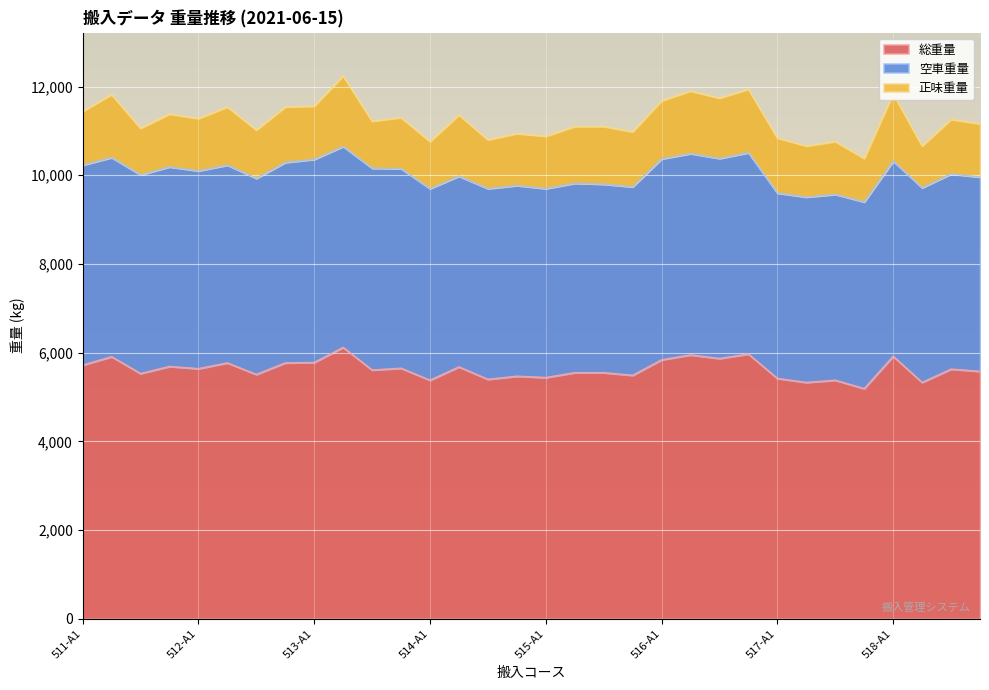

Is it true that 正味重量 equals 830 at 518-P2?

False